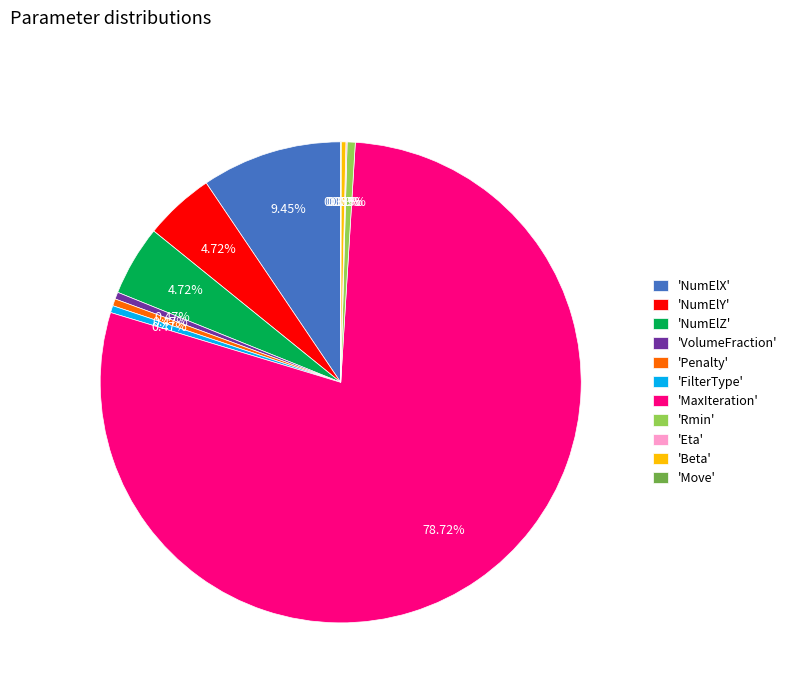

Which slice is the largest?

'MaxIteration'